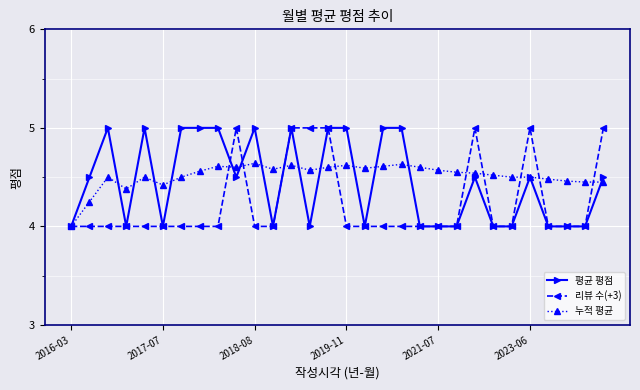

What is the sum of all 평균 평점 values?

133.5